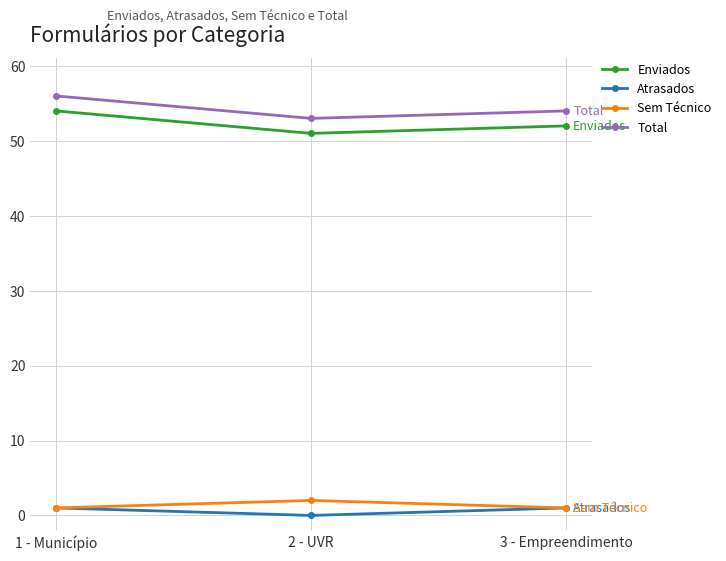

What is the maximum value for Enviados?

54